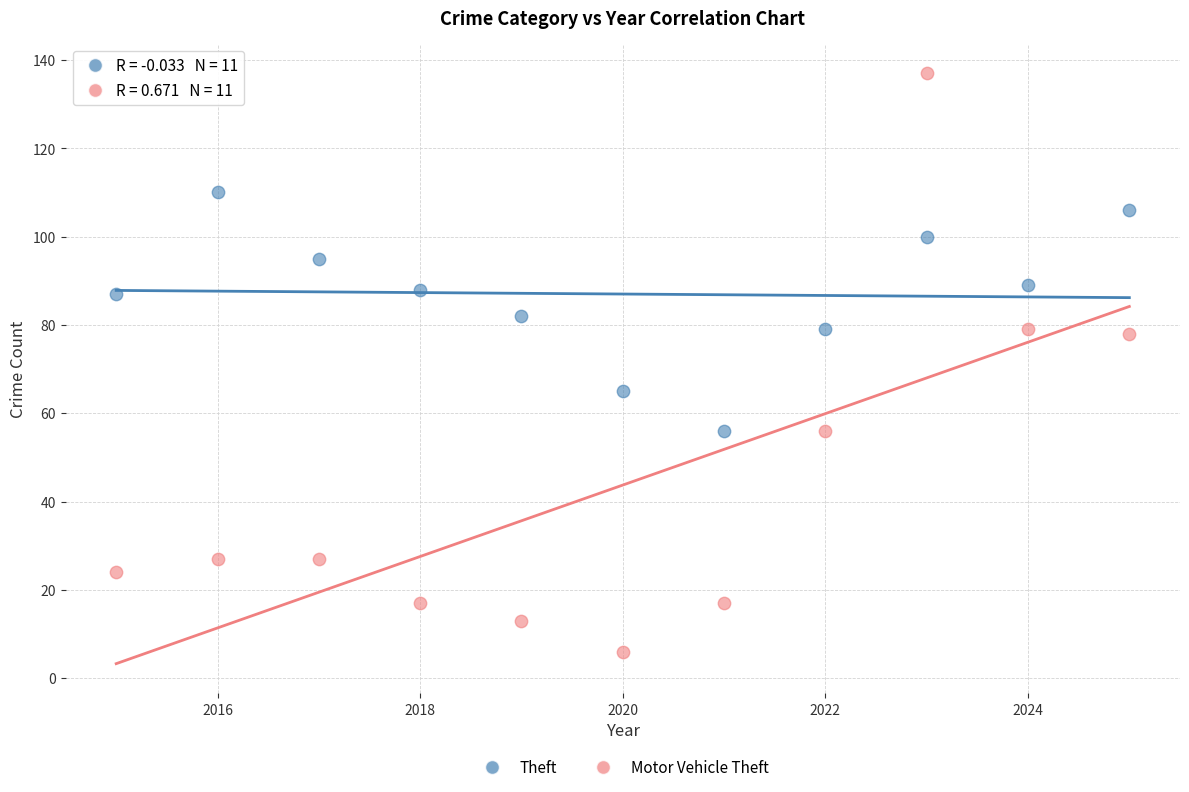

Across all data points, what is the range of X values (max minus min)?

10